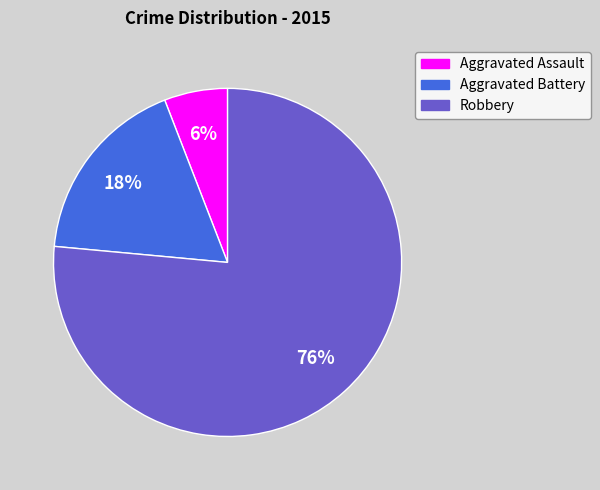

To the nearest percent, what is the average slice percentage?

33%